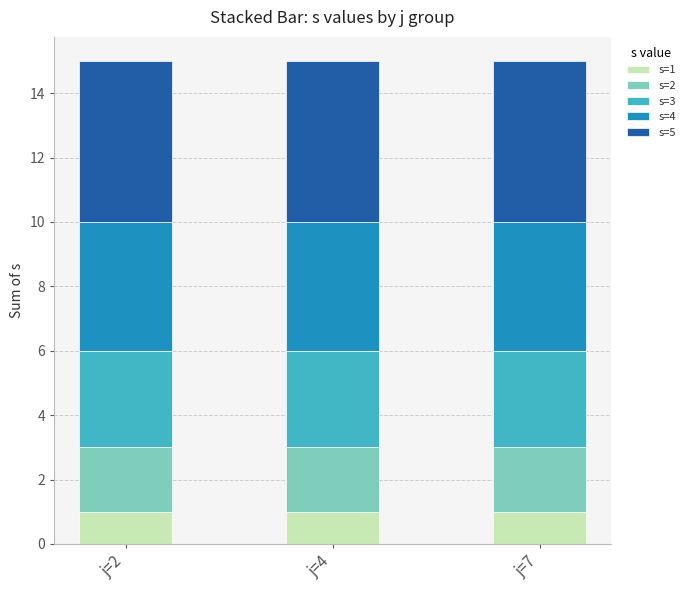

What is the value of the s=1 bar at the 3rd from the left?

1